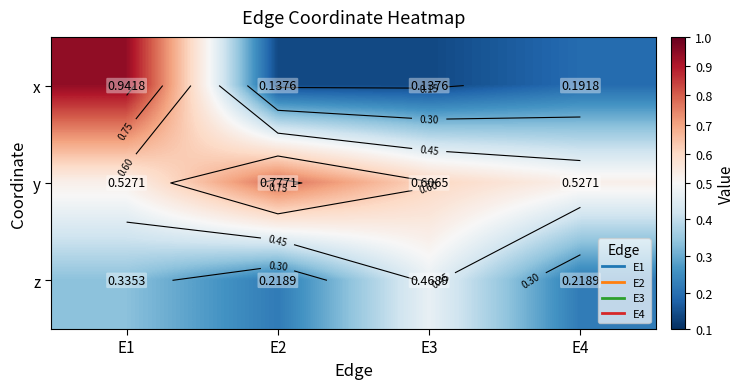

True or false: x has a value of 0.0 at E2.

False